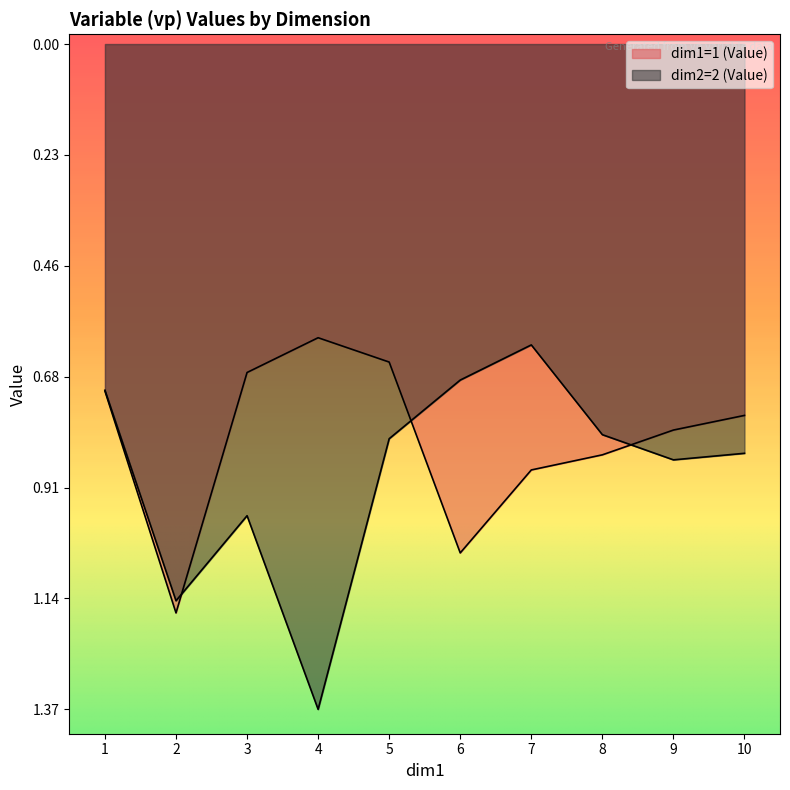

How many lines are shown in the chart?

2